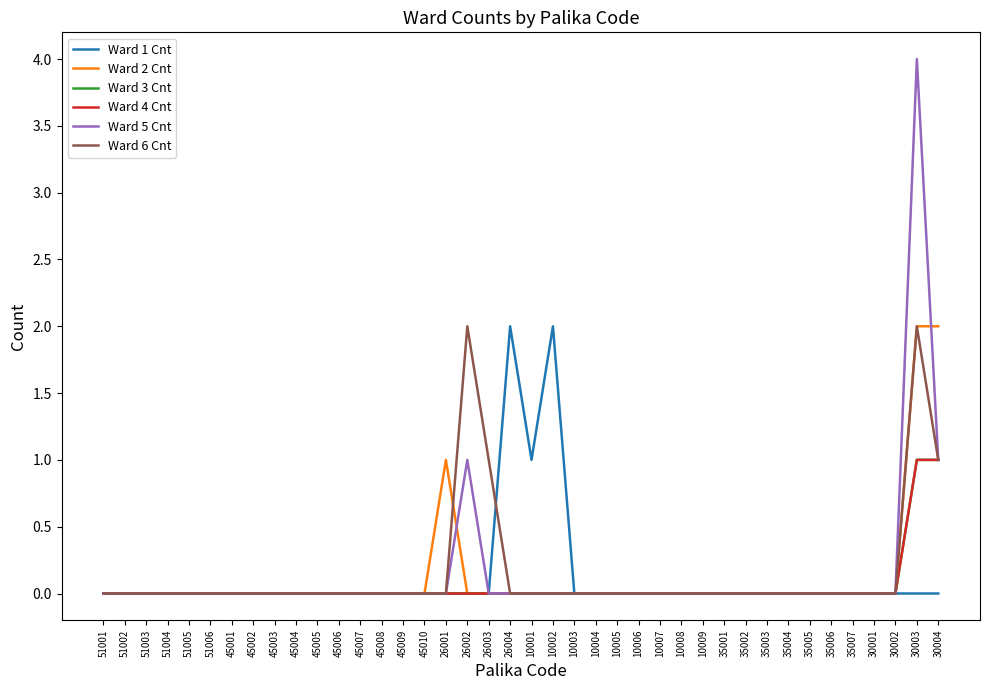

Does the chart display data point markers on the line(s)?

No